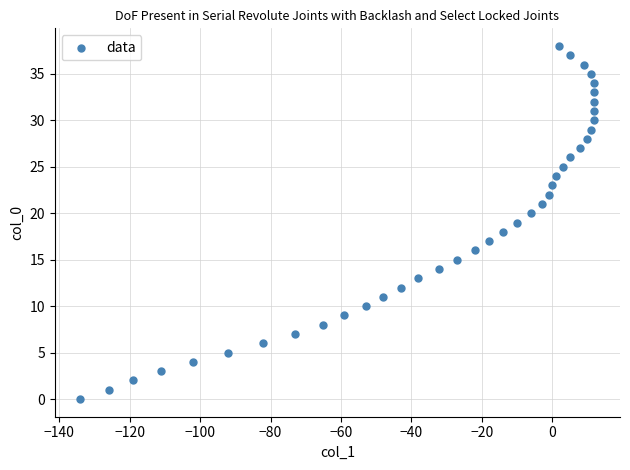

What is the range of Y values (max minus min)?

38